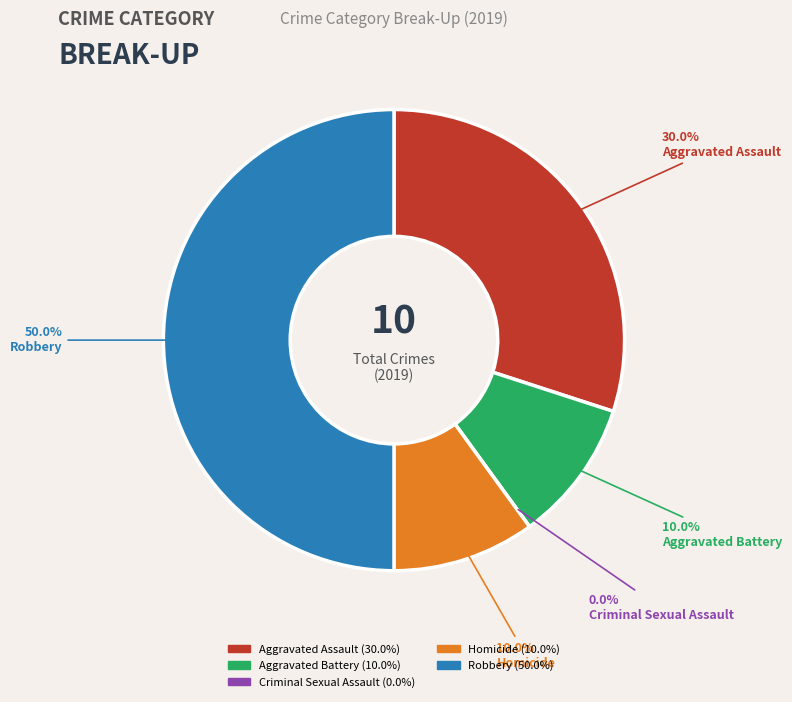

How many segments does this pie chart have?

5